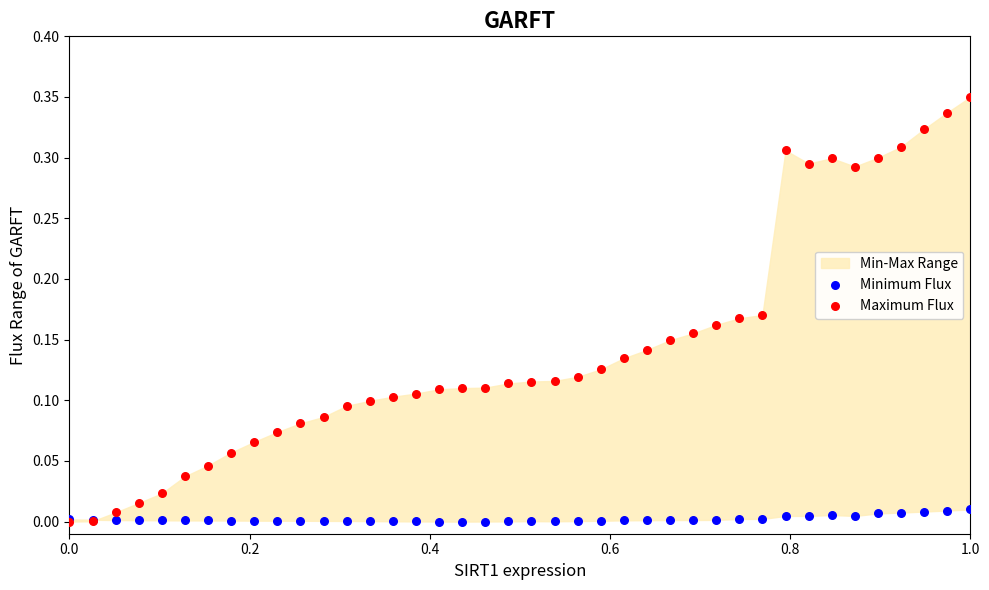

Which series contains the lowest Y value?

Minimum Flux